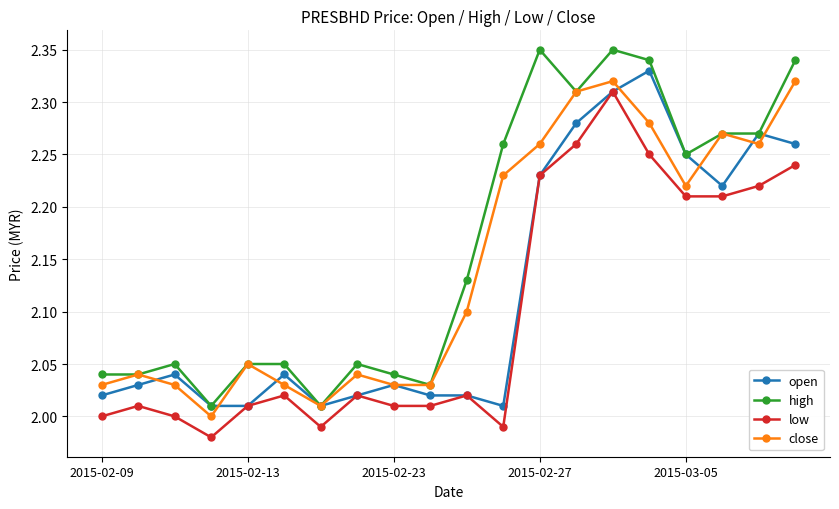

In low, how many points are higher than both neighbors (excluding endpoints)?

5